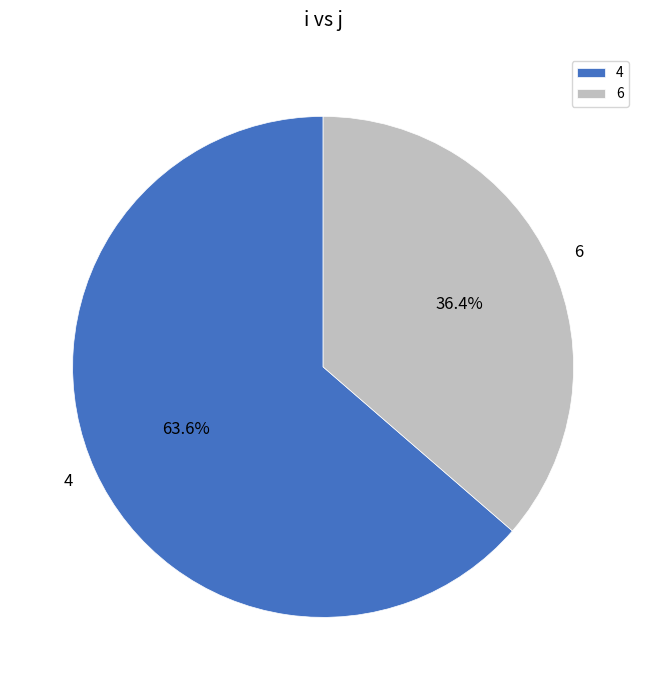

To the nearest percent, what percentage of the pie is 4?

64%